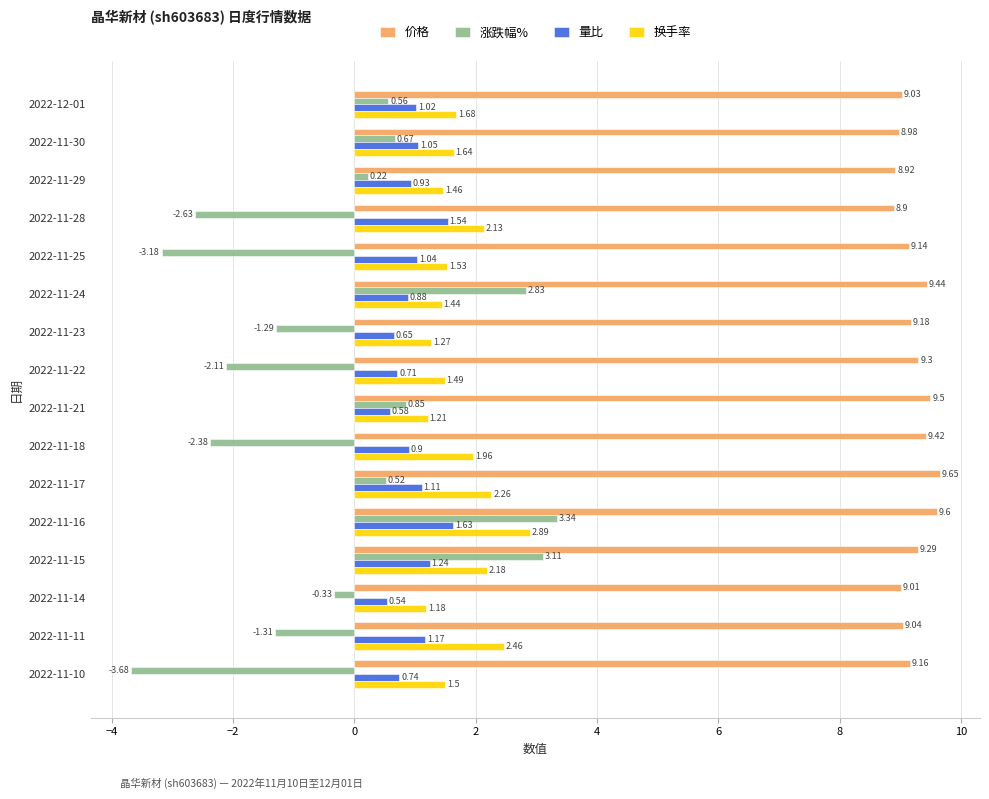

Rank the categories by 价格 value from lowest to highest.

2022-11-28, 2022-11-29, 2022-11-30, 2022-11-14, 2022-12-01, 2022-11-11, 2022-11-25, 2022-11-10, 2022-11-23, 2022-11-15, 2022-11-22, 2022-11-18, 2022-11-24, 2022-11-21, 2022-11-16, 2022-11-17